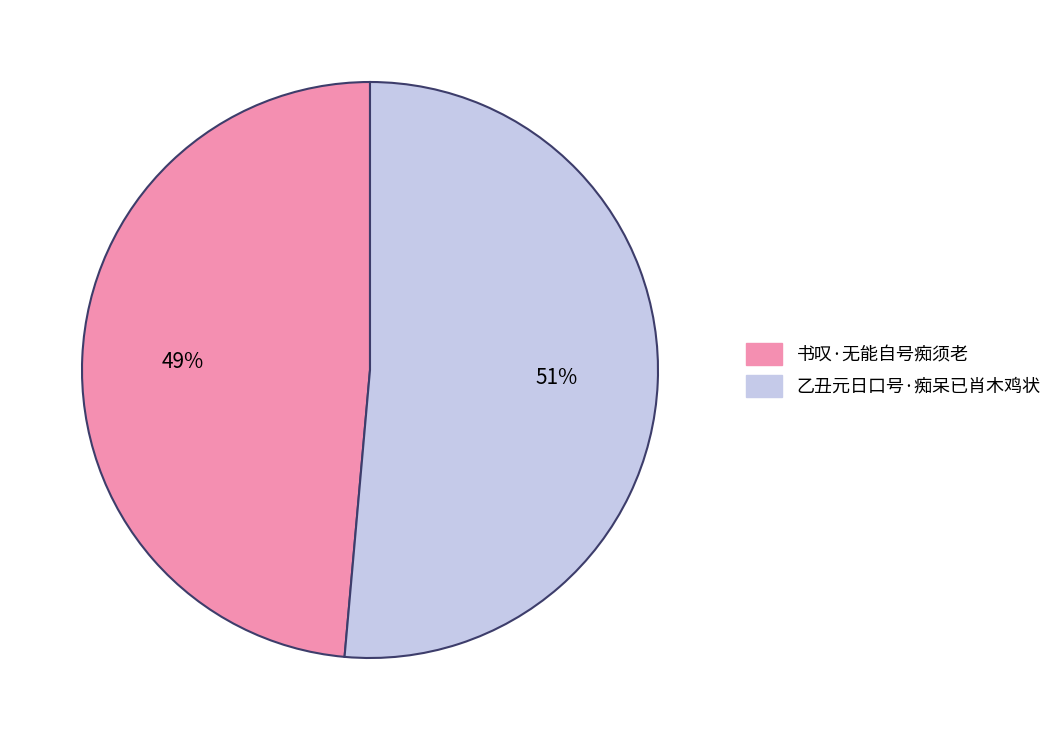

Between 书叹·无能自号痴须老 and 乙丑元日口号·痴呆已肖木鸡状, which is larger?

乙丑元日口号·痴呆已肖木鸡状